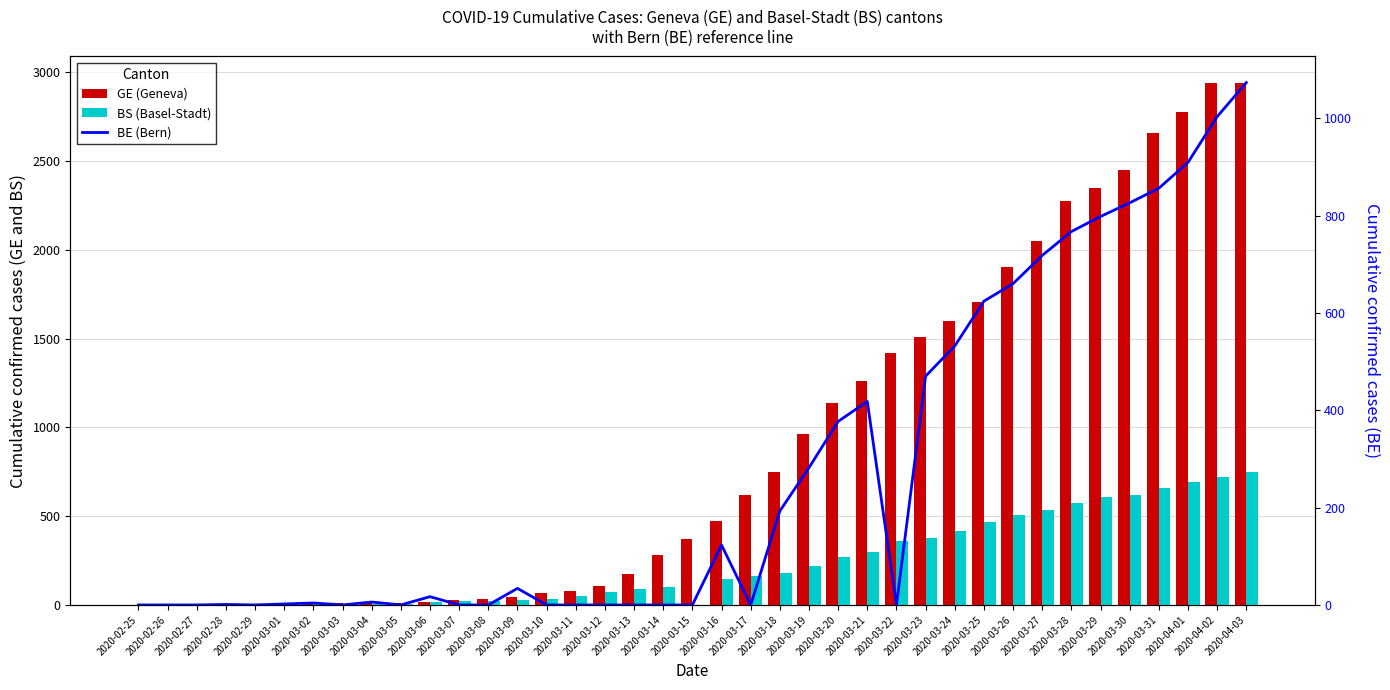

The value of BS (Basel-Stadt) at 2020-04-02 is 718. True or false?

True